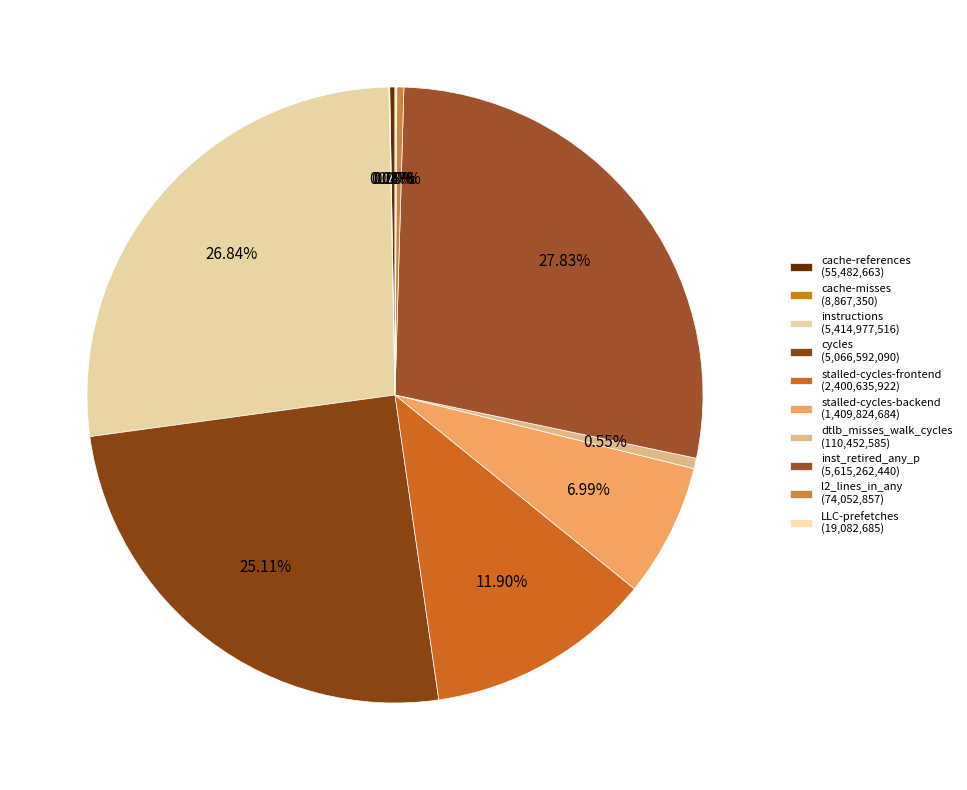

To the nearest percent, what is the combined percentage of instructions and cycles?

52%